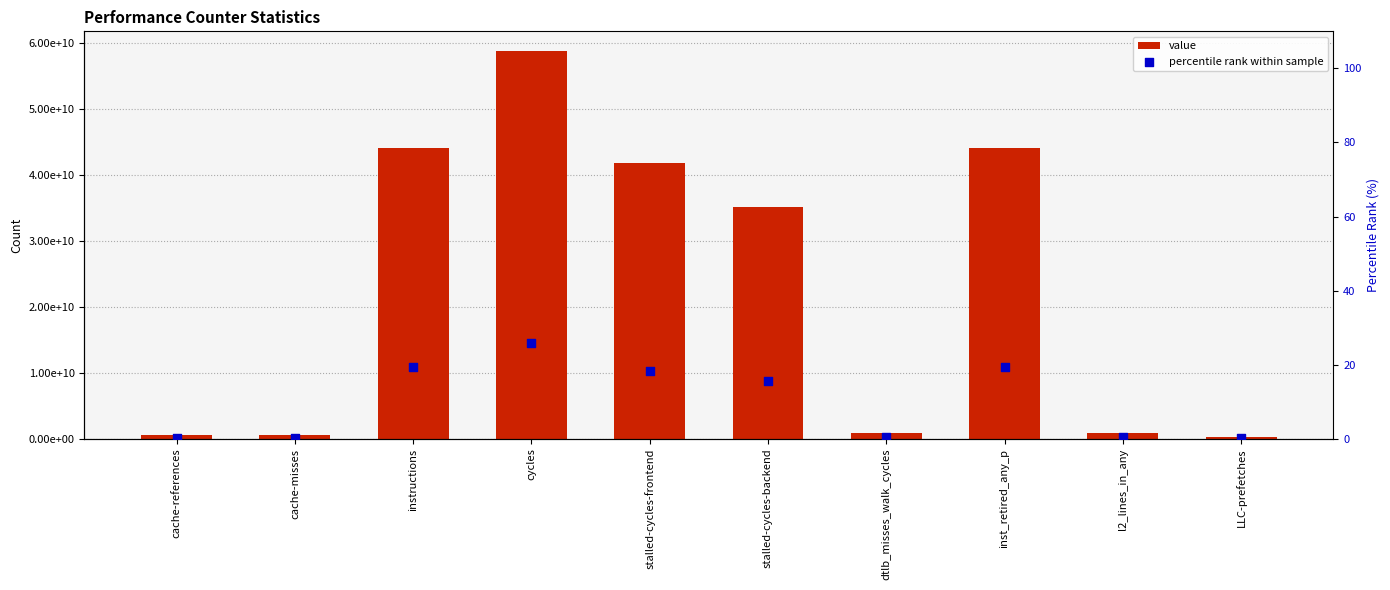

Which series has the widest spread of Y values?

value